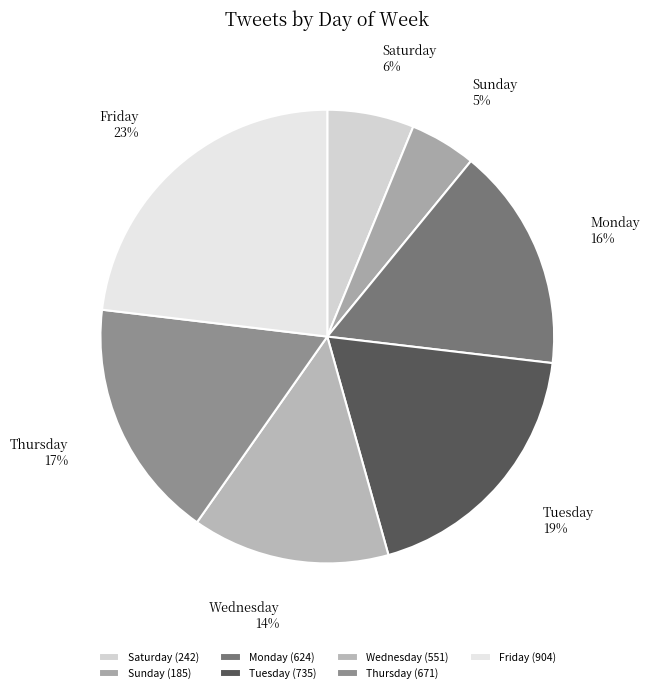

Rank the categories by value from highest to lowest.

Friday, Tuesday, Thursday, Monday, Wednesday, Saturday, Sunday